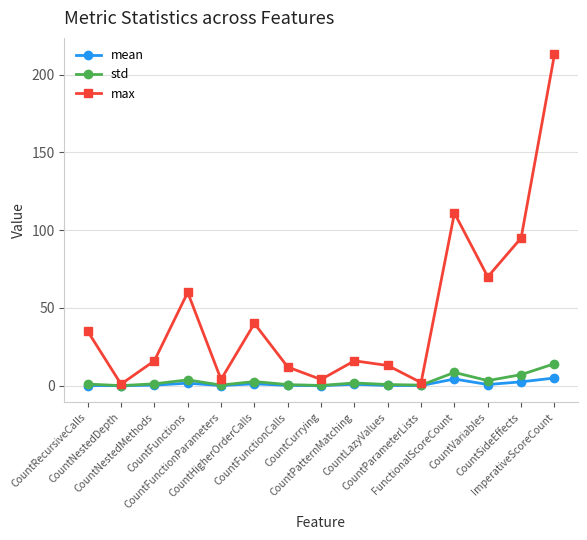

What is the sum of all std values?

45.9